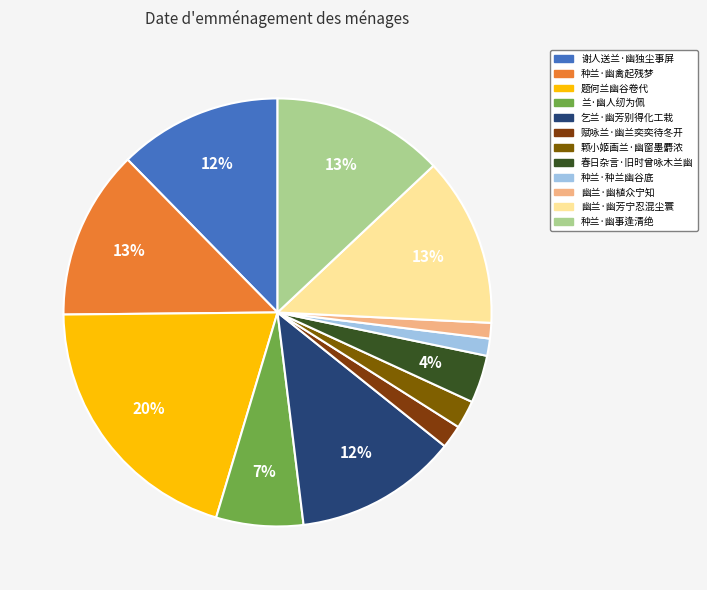

Is there a majority slice in this chart?

No